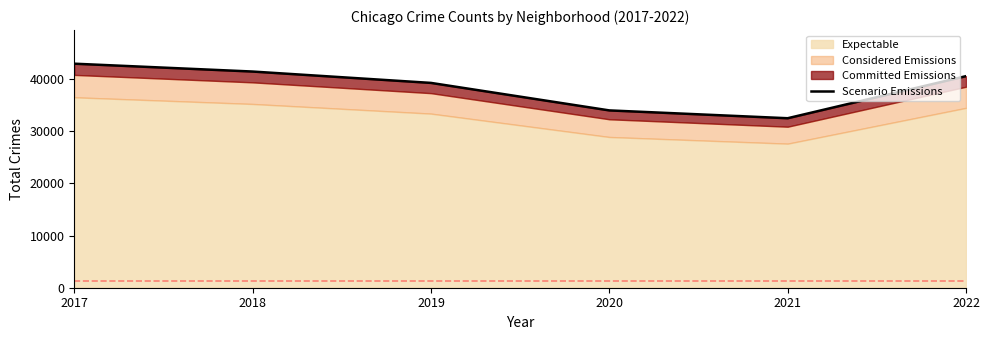

What is the value of the 1st point from the left?

42987